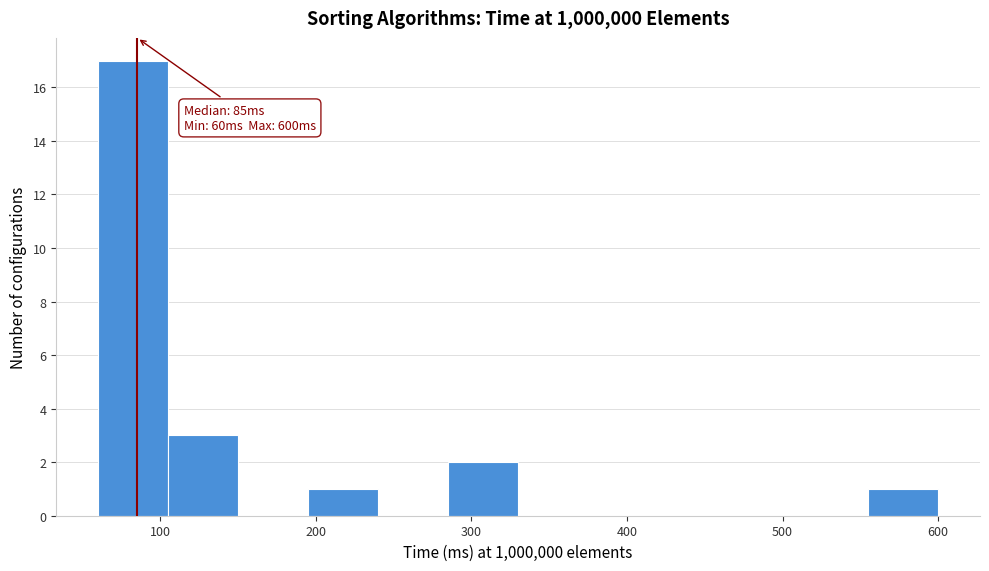

Which range on the x-axis has the tallest bar?

60 to 105